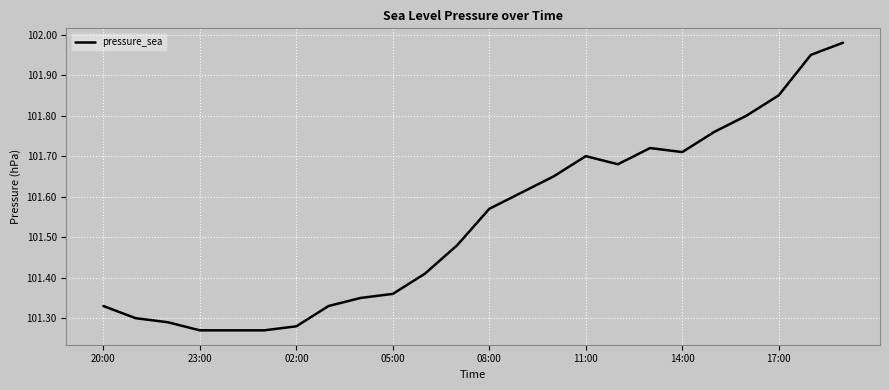

How many categories are shown in the chart?

24